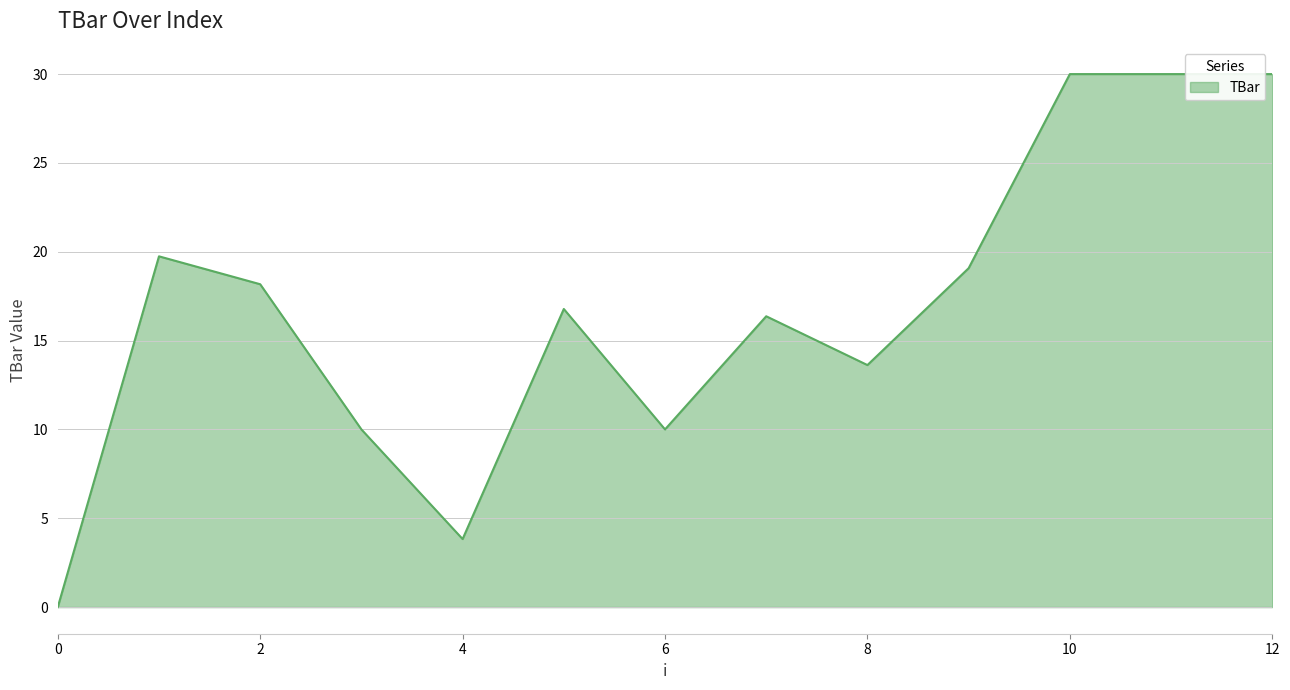

What is the greatest value displayed?

30.0